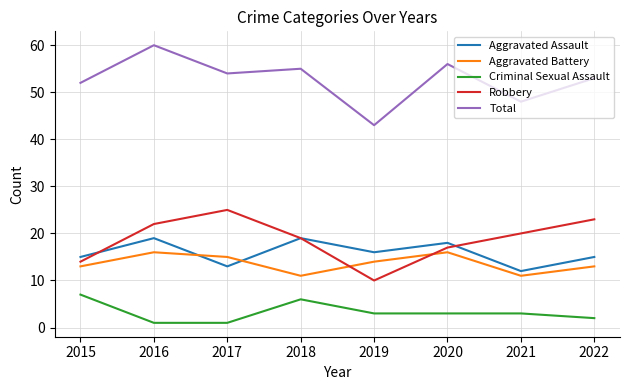

What is the greatest value displayed?

60